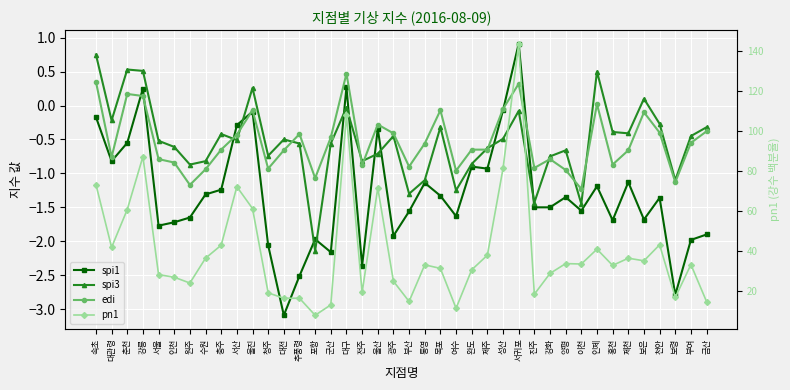

What is the label of the 10th point from the left?

서산